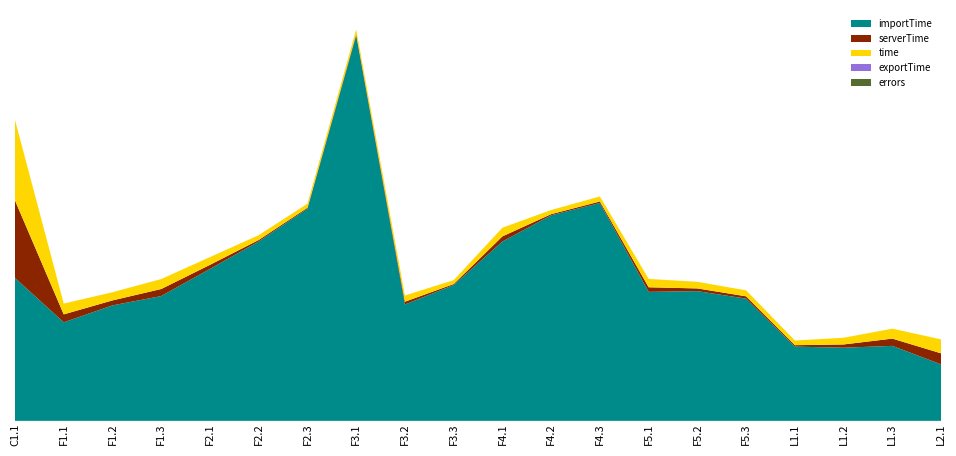

Reading left to right, list all the values displayed in this chart.

time: C1.1=4.5	F1.1=0.6	F1.2=0.5	F1.3=0.6	F2.1=0.4	F2.2=0.3	F2.3=0.2	F3.1=0.3	F3.2=0.3	F3.3=0.2	F4.1=0.5	F4.2=0.2	F4.3=0.3	F5.1=0.5	F5.2=0.4	F5.3=0.3	L1.1=0.3	L1.2=0.4	L1.3=0.6	L2.1=0.8
serverTime: C1.1=4.3	F1.1=0.4	F1.2=0.3	F1.3=0.4	F2.1=0.2	F2.2=0.1	F2.3=0.1	F3.1=0.1	F3.2=0.2	F3.3=0.1	F4.1=0.3	F4.2=0.1	F4.3=0.1	F5.1=0.3	F5.2=0.2	F5.3=0.1	L1.1=0.1	L1.2=0.2	L1.3=0.4	L2.1=0.6
importTime: C1.1=7.9	F1.1=5.5	F1.2=6.4	F1.3=6.9	F2.1=8.4	F2.2=9.9	F2.3=11.8	F3.1=21.4	F3.2=6.4	F3.3=7.5	F4.1=9.9	F4.2=11.4	F4.3=12.1	F5.1=7.1	F5.2=7.2	F5.3=6.8	L1.1=4.1	L1.2=4.1	L1.3=4.2	L2.1=3.1
exportTime: C1.1=0.0	F1.1=0.0	F1.2=0.0	F1.3=0.0	F2.1=0.0	F2.2=0.0	F2.3=0.0	F3.1=0.0	F3.2=0.0	F3.3=0.0	F4.1=0.0	F4.2=0.0	F4.3=0.0	F5.1=0.0	F5.2=0.0	F5.3=0.0	L1.1=0.0	L1.2=0.0	L1.3=0.0	L2.1=0.0
errors: C1.1=0.0	F1.1=0.0	F1.2=0.0	F1.3=0.0	F2.1=0.0	F2.2=0.0	F2.3=0.0	F3.1=0.0	F3.2=0.0	F3.3=0.0	F4.1=0.0	F4.2=0.0	F4.3=0.0	F5.1=0.0	F5.2=0.0	F5.3=0.0	L1.1=0.0	L1.2=0.0	L1.3=0.0	L2.1=0.0